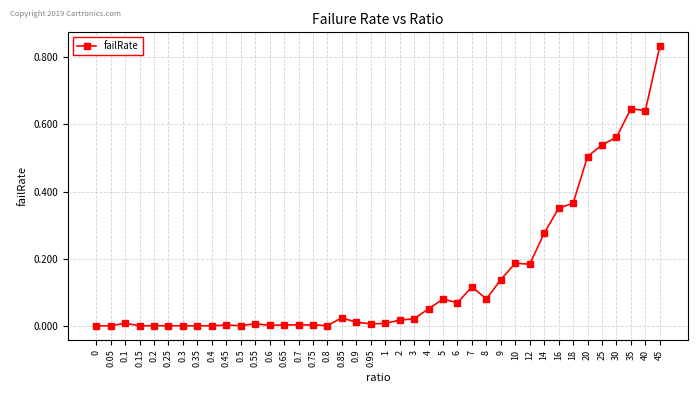

Which category has the highest value across all series?

45